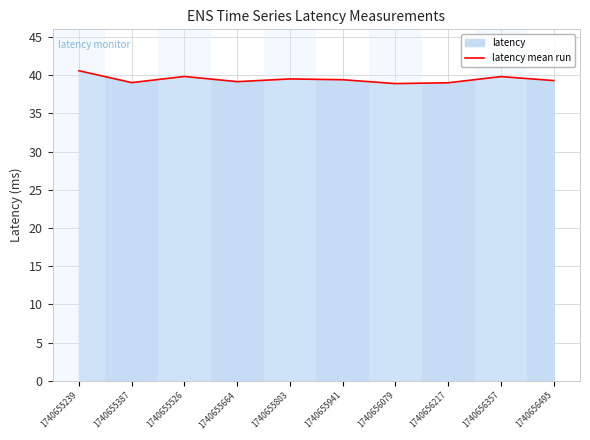

Which has a higher value, 1740656357 or 1740655803?

1740656357